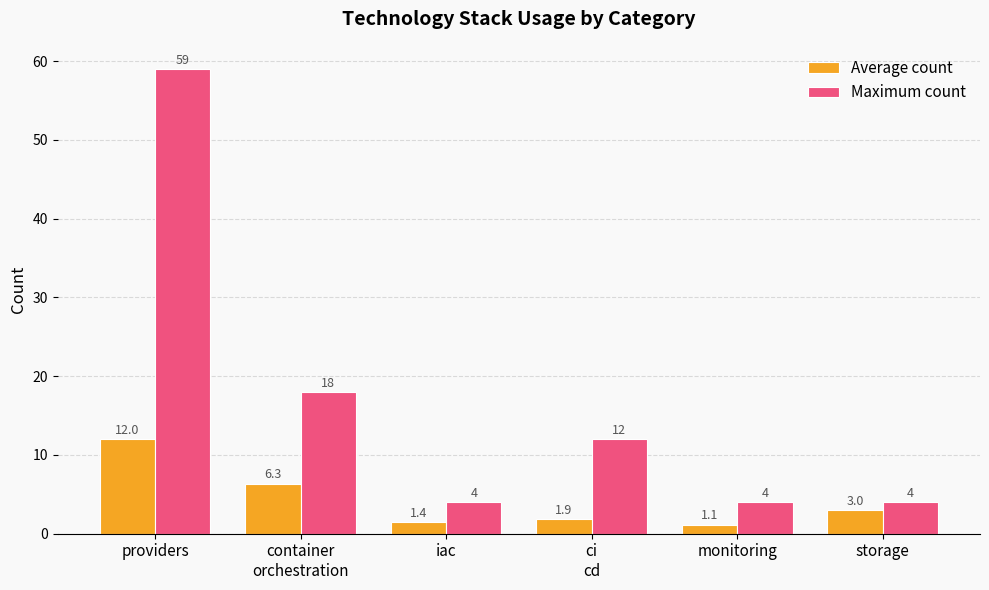

The value of Maximum count at providers is 25.0. True or false?

False